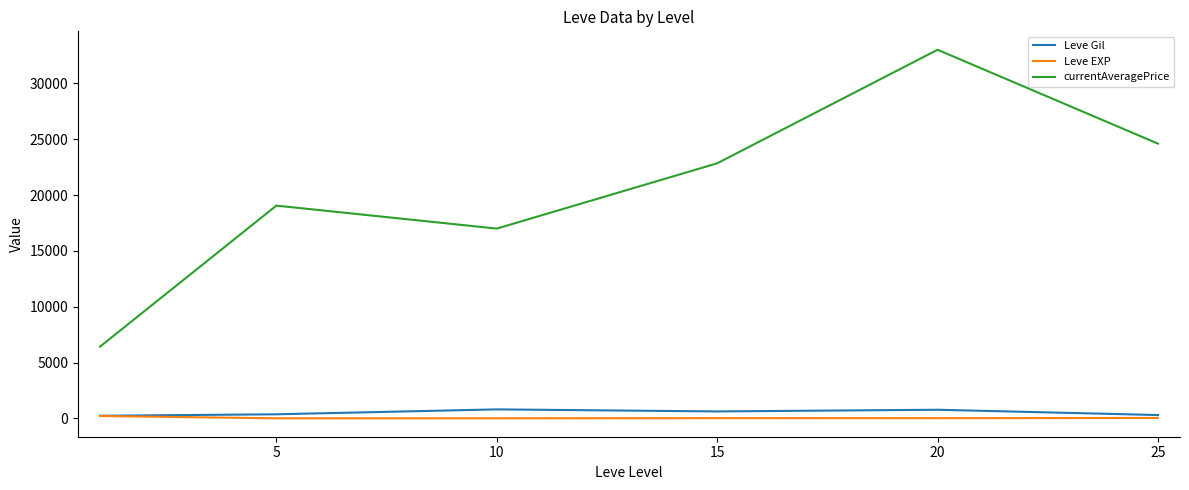

True or false: Leve EXP and currentAveragePrice intersect in this chart.

False